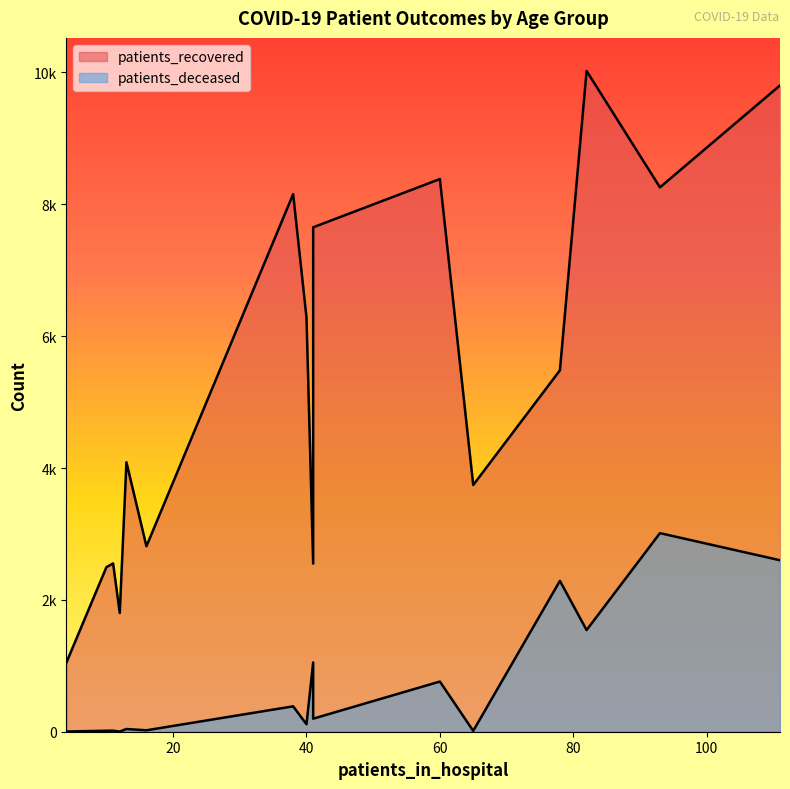

What is the total value across all series at 80 - 84?

11269